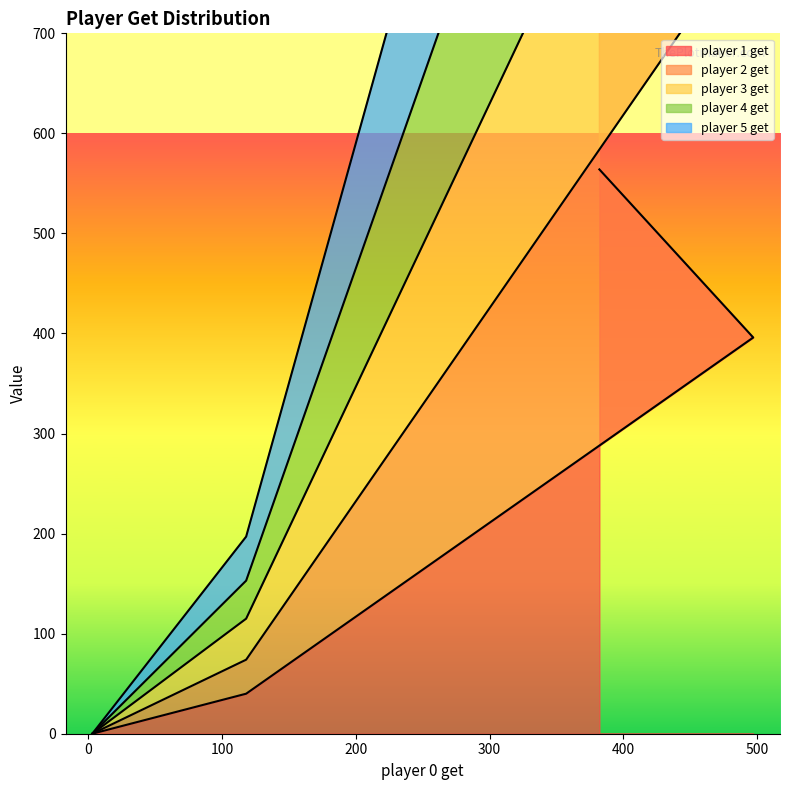

True or false: player 5 get and player 4 get intersect in this chart.

False